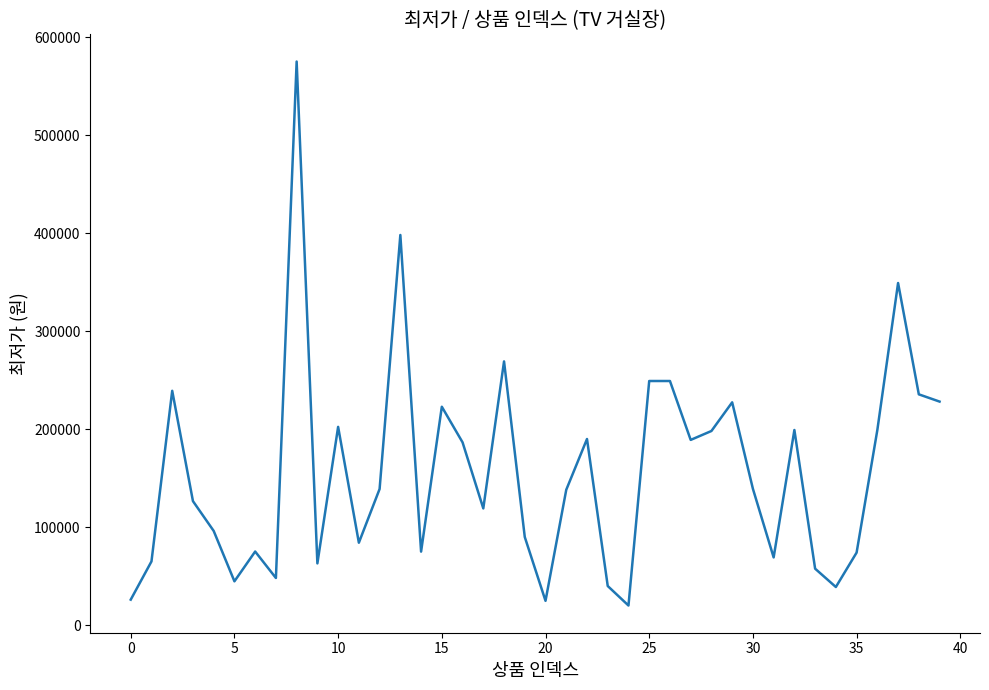

What is the minimum value shown in the chart?

19900